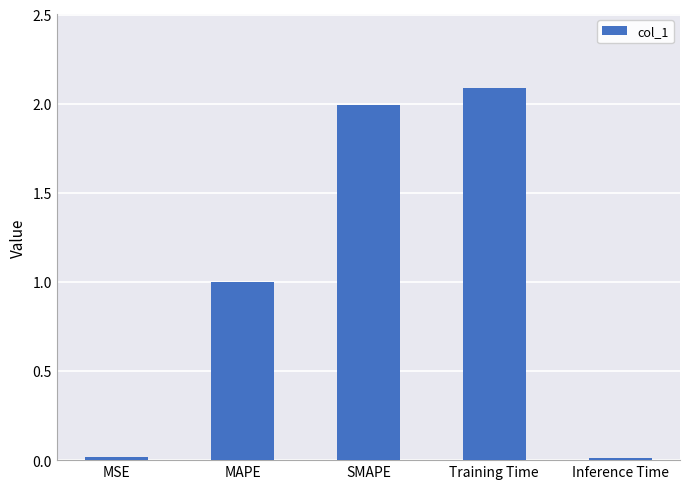

What is the approximate value at SMAPE?

2.0